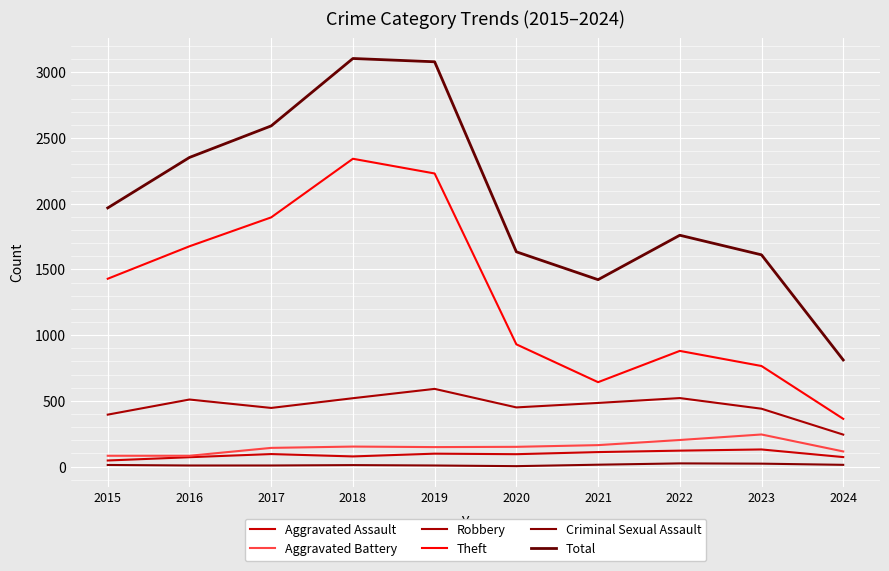

Reading left to right, extract all data points from this chart.

Aggravated Assault: 46	71	95	77	98	94	110	121	130	72
Aggravated Battery: 82	82	142	152	148	150	163	202	244	115
Robbery: 395	510	446	520	591	450	484	521	440	243
Theft: 1429	1676	1896	2342	2230	930	642	880	765	363
Criminal Sexual Assault: 12	8	8	11	8	3	14	24	22	13
Total: 1968	2352	2592	3105	3080	1634	1422	1760	1611	811